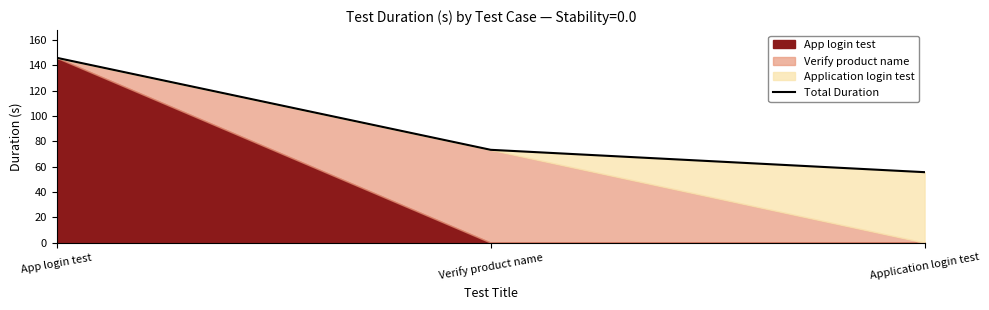

At which label does the data first exceed 73?

App login test